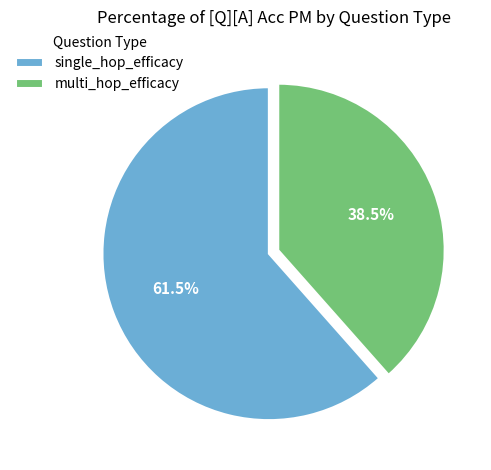

Which slice is the largest?

single_hop_efficacy